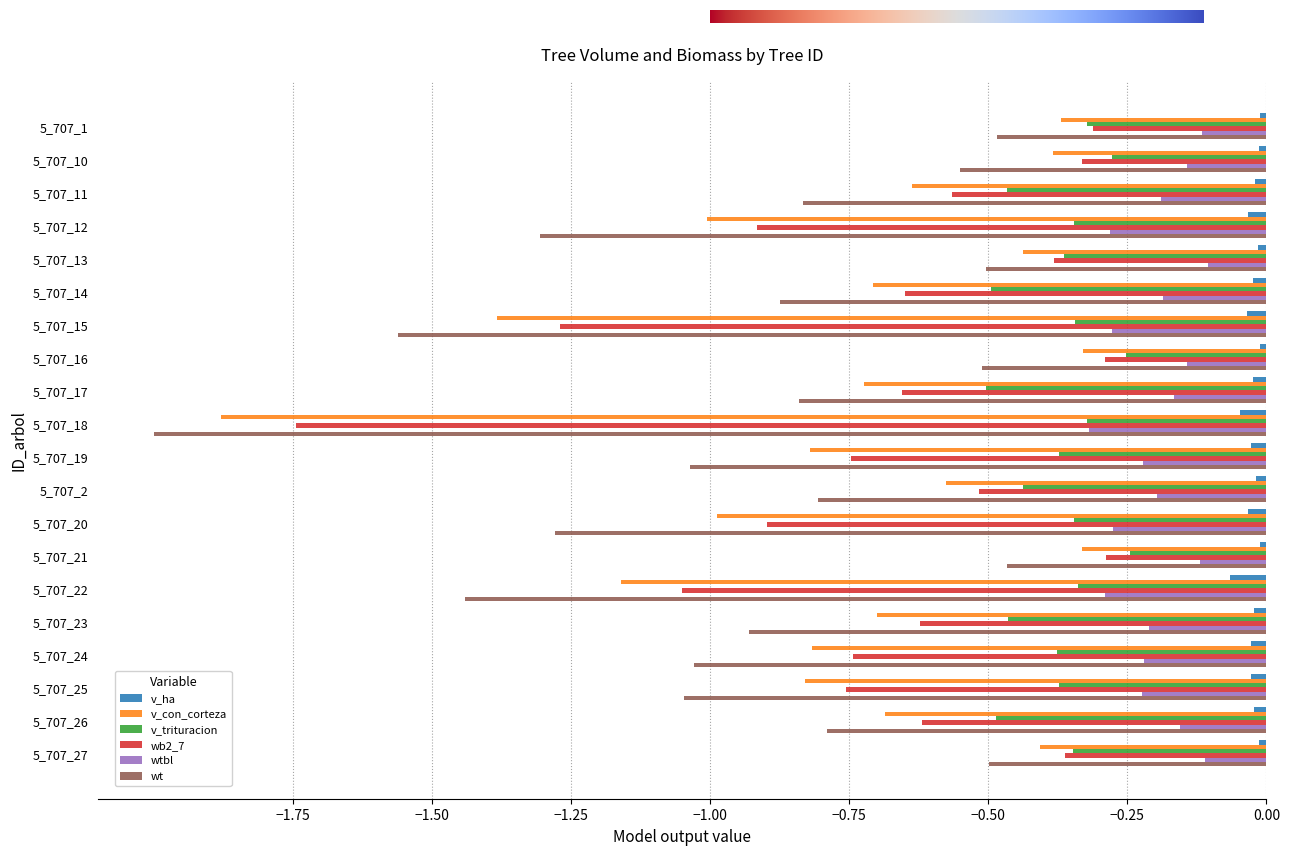

What is the sum of all v_trituracion values?

-7.5